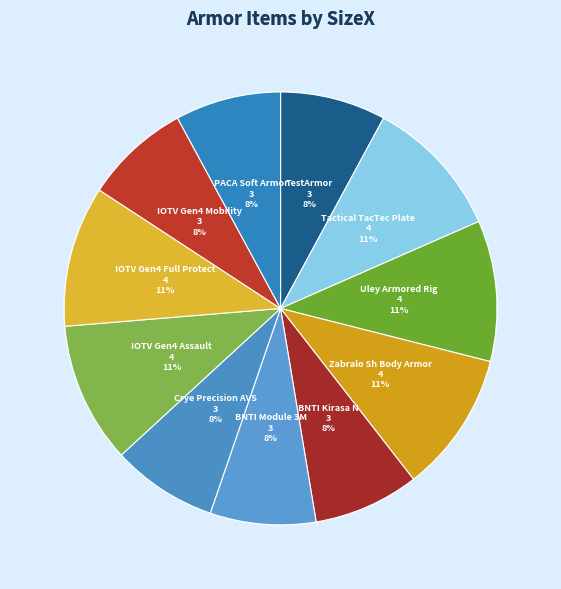

What is the ratio of the value at IOTV Gen4 Mobility to the value at Crye Precision AVS?

1.0